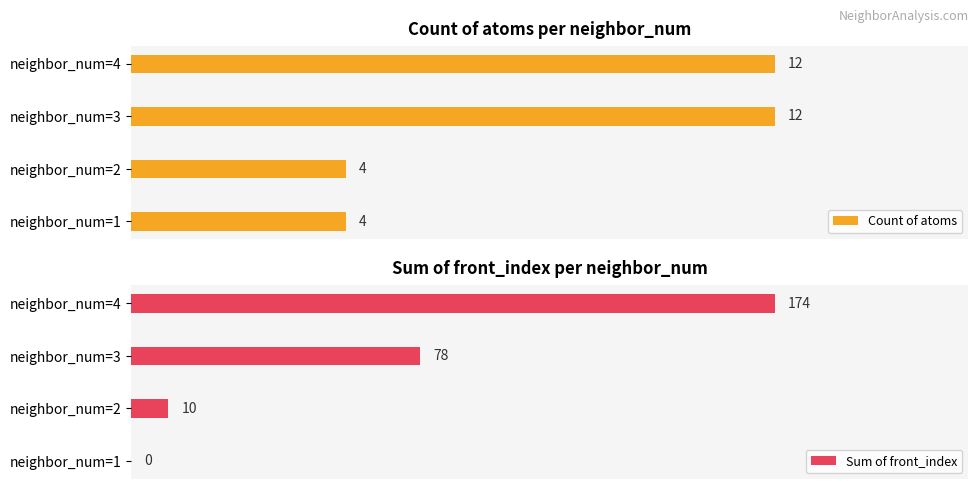

Count the number of categories in the chart.

4